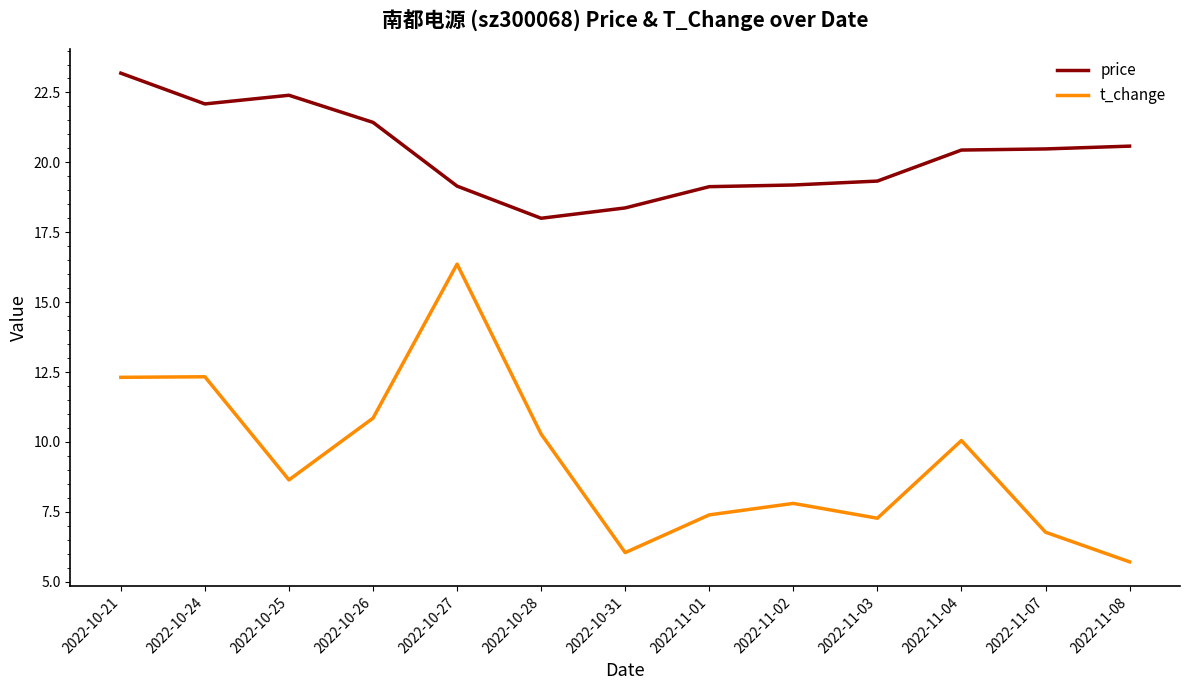

Which series has the largest total across all categories?

price